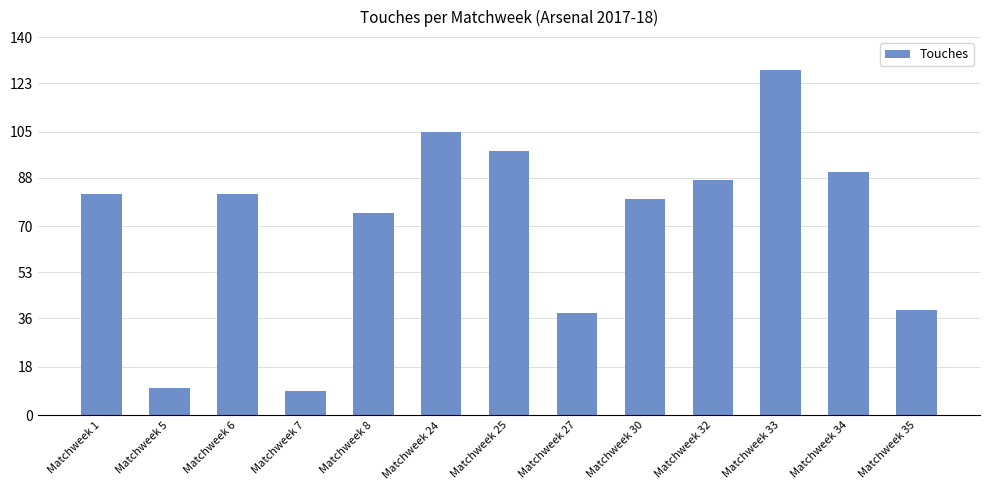

What is the difference between the maximum and second lowest values?

118